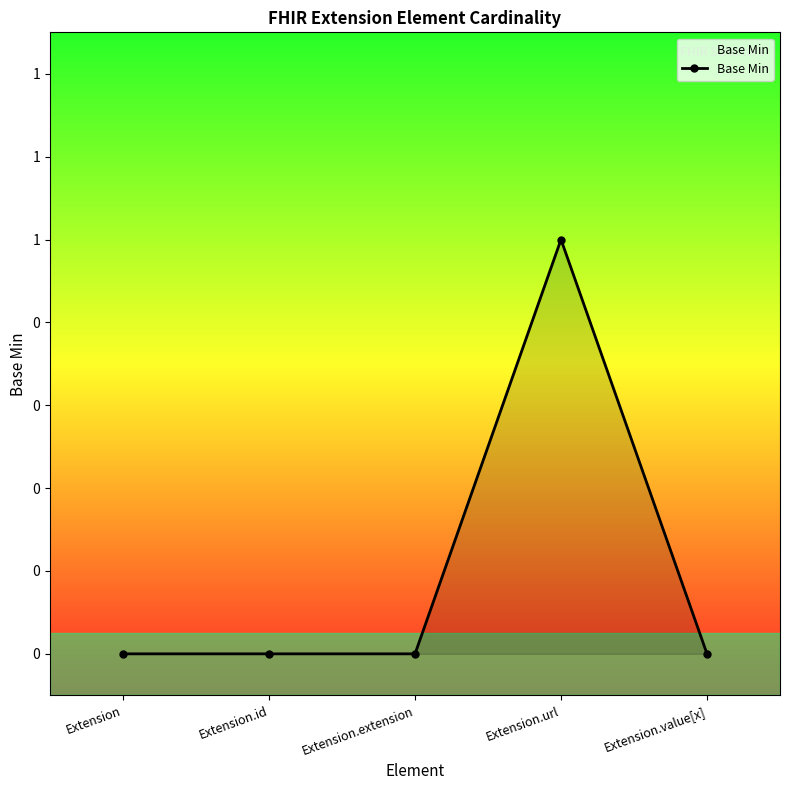

Does the chart have visible grid lines?

No